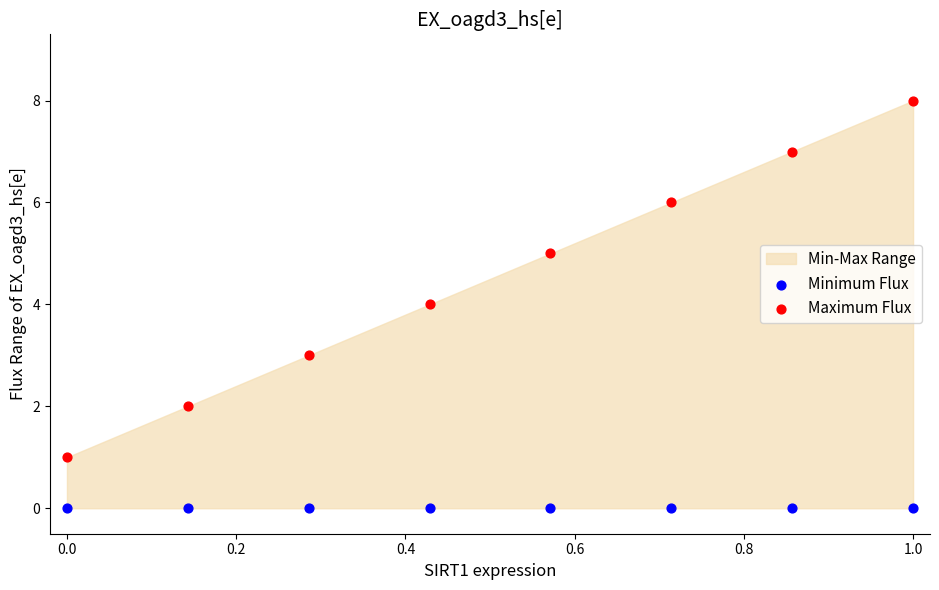

Which series contains the highest Y value?

Maximum Flux